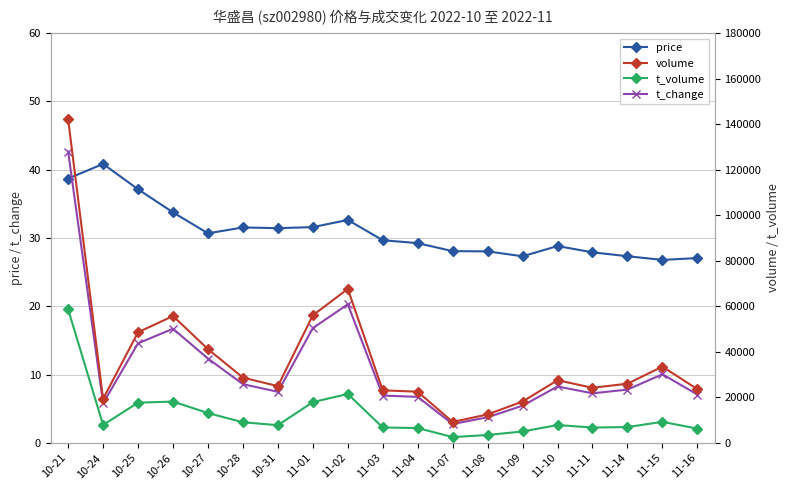

Is it true that t_change equals 8.6 at 10-28?

True